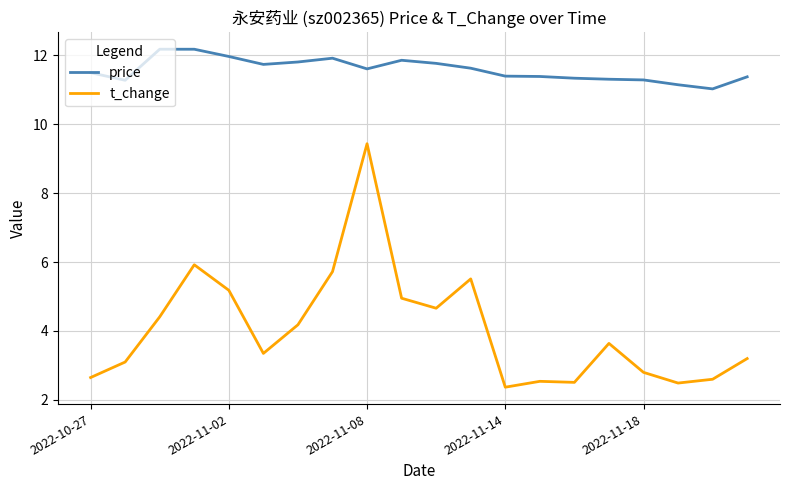

Rank the series by their average value, from highest to lowest.

price, t_change